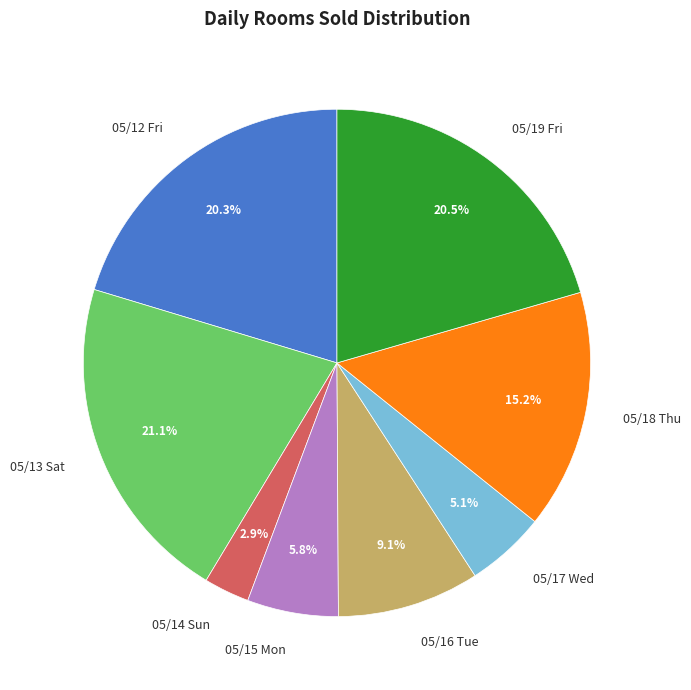

Count the number of slices in the pie.

8